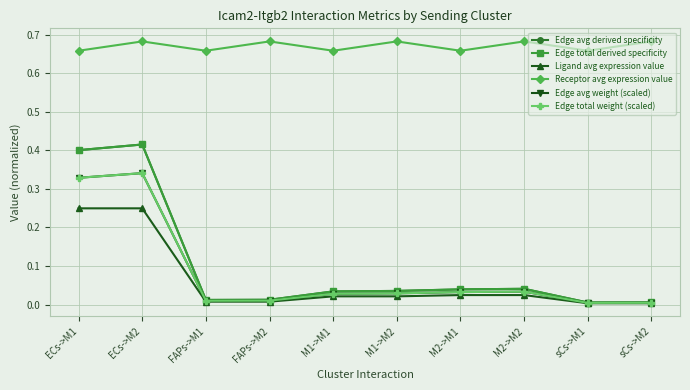

At ECs->M1, list the series in order from smallest to largest.

Ligand avg expression value, Edge avg weight (scaled), Edge total weight (scaled), Edge avg derived specificity, Edge total derived specificity, Receptor avg expression value